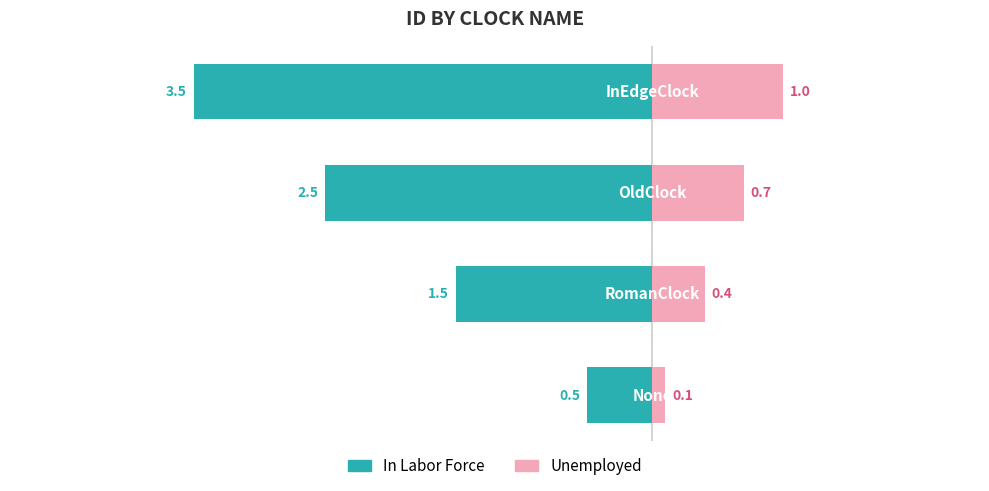

Reading left to right, transcribe all the data shown in this chart.

In Labor Force: −5=-0.5	−4=-1.5	−3=-2.5	−2=-3.5
Unemployed: −5=0.1	−4=0.4	−3=0.7	−2=1.0